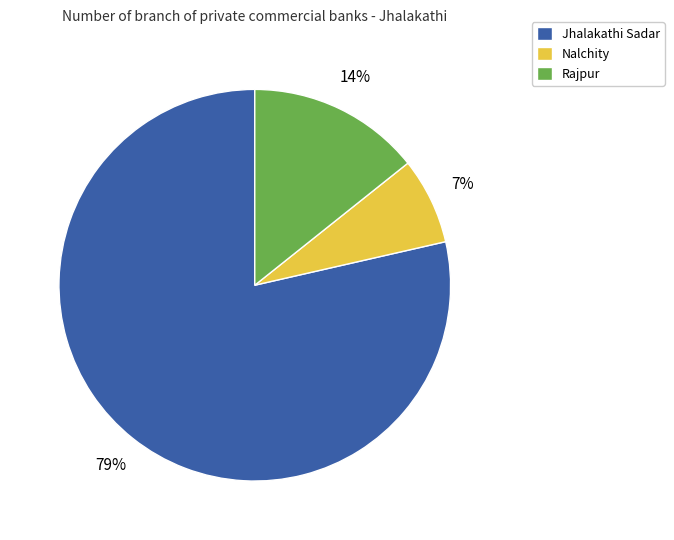

Is it true that Jhalakathi Sadar is 79% of the pie?

True